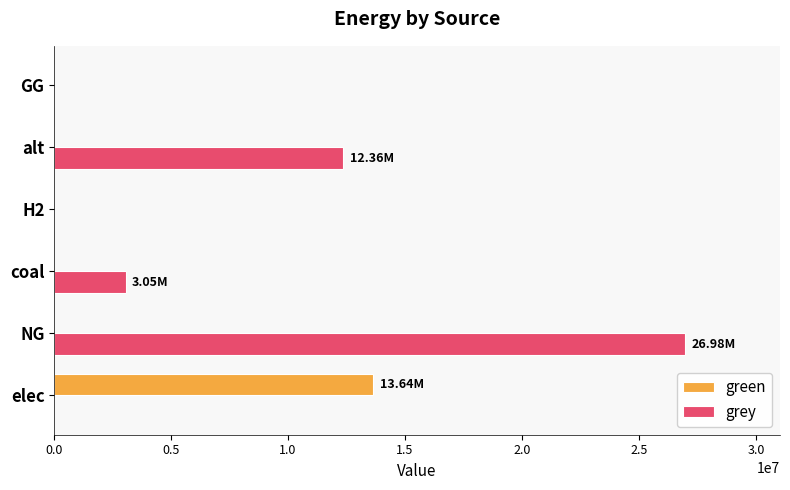

Which category has the highest value in the grey series?

NG